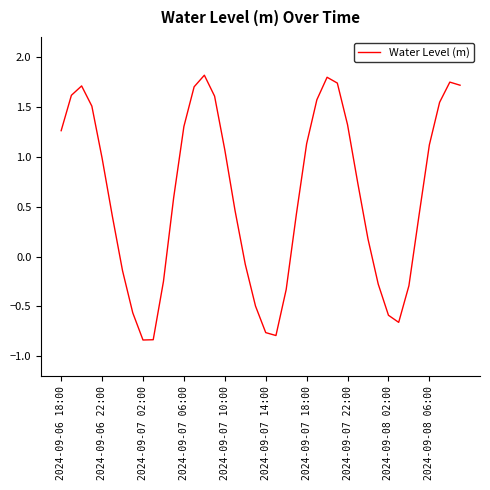

How many interior local valleys (lower than both neighbors) does the data have?

3